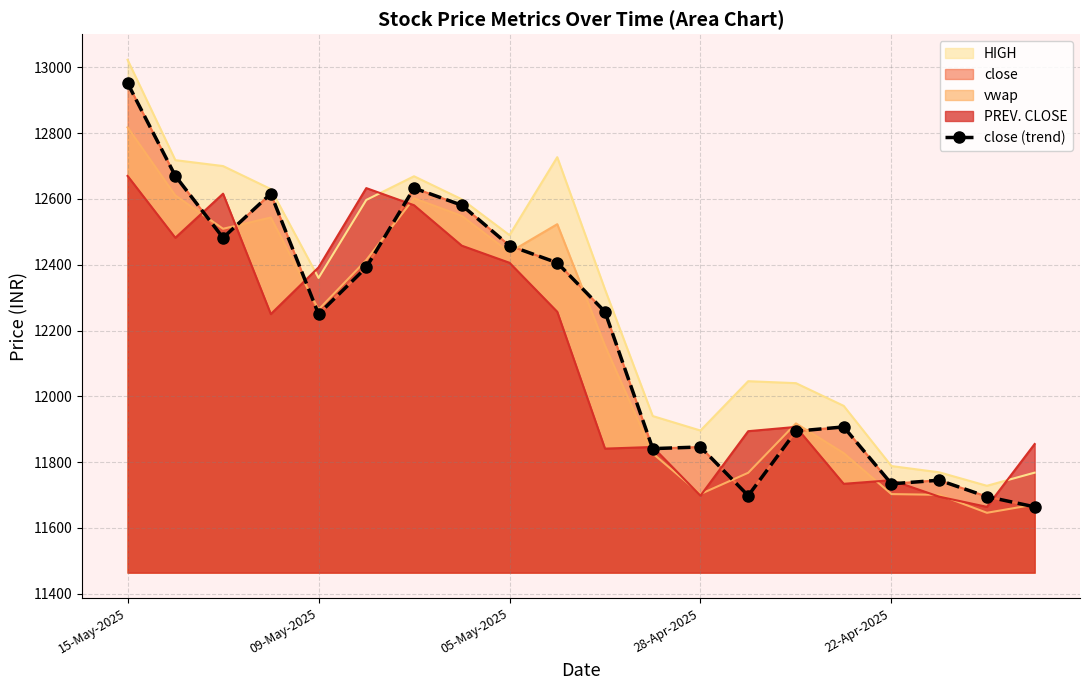

What is the average value?

12186